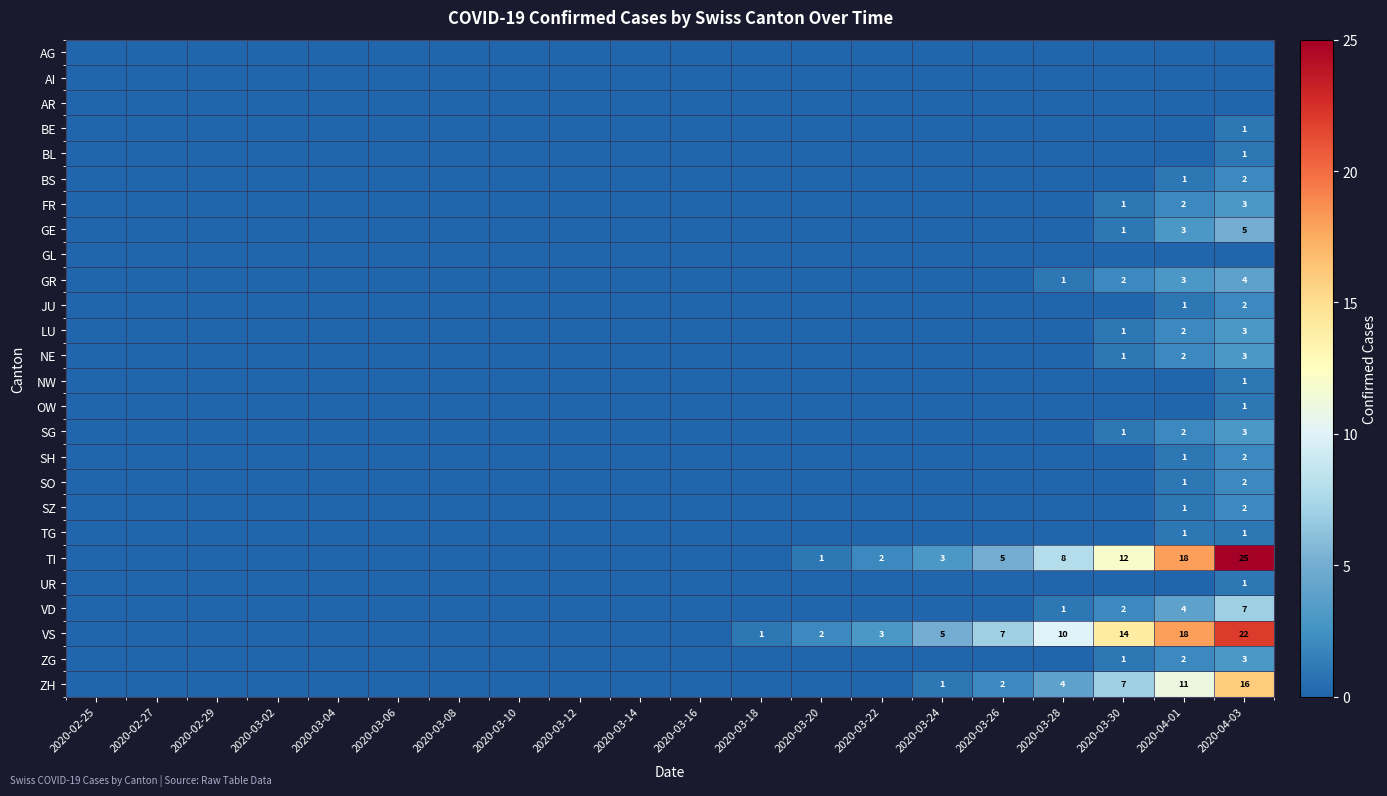

True or false: GR has a value of 5 at 2020-04-01.

False